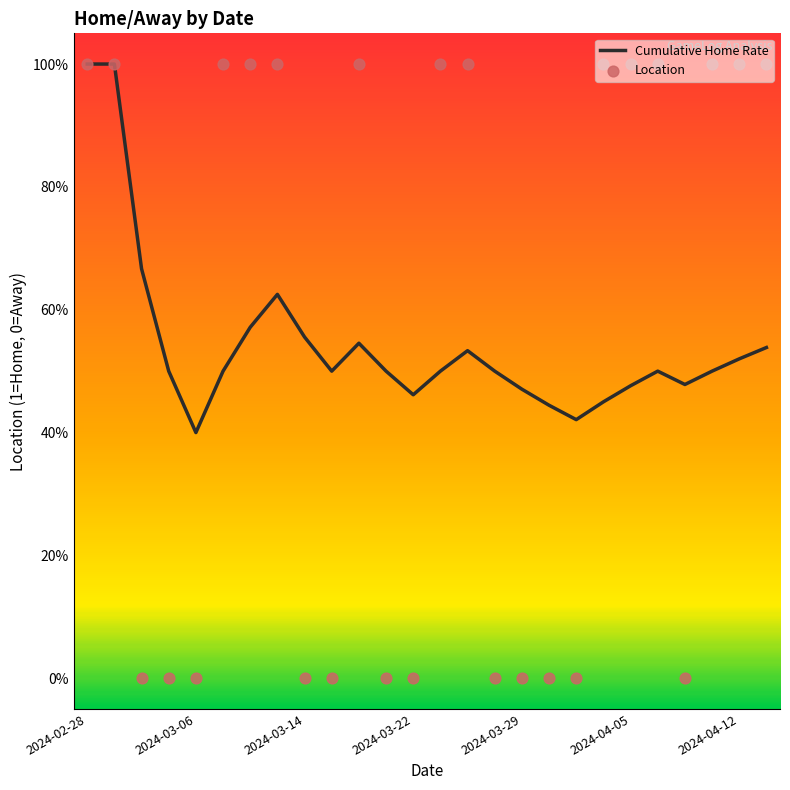

What are all the series names shown in the legend?

Cumulative Home Rate, Location